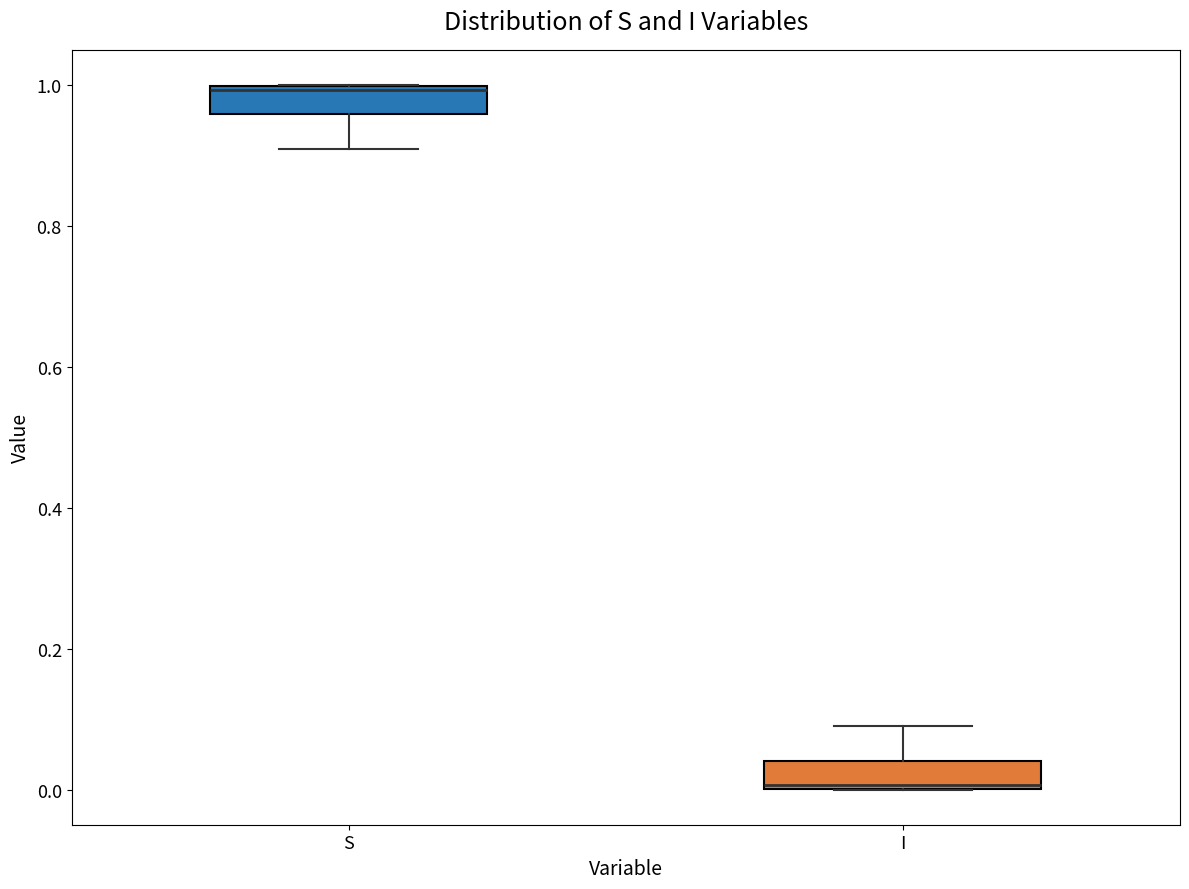

Which box has the highest median line?

S